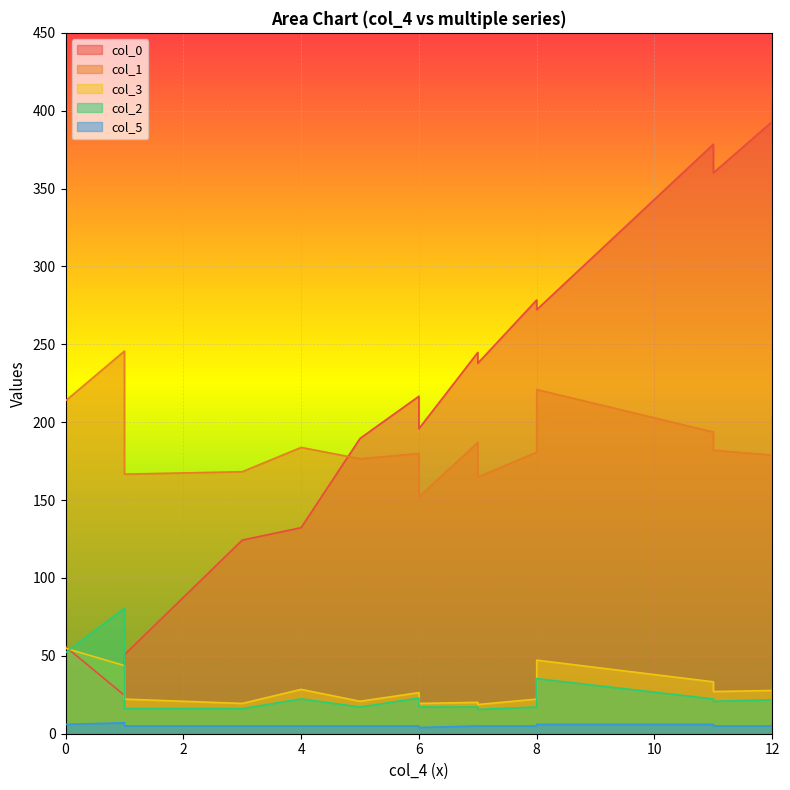

Is the value of col_0 at 11 greater than the value of col_3 at 12?

Yes